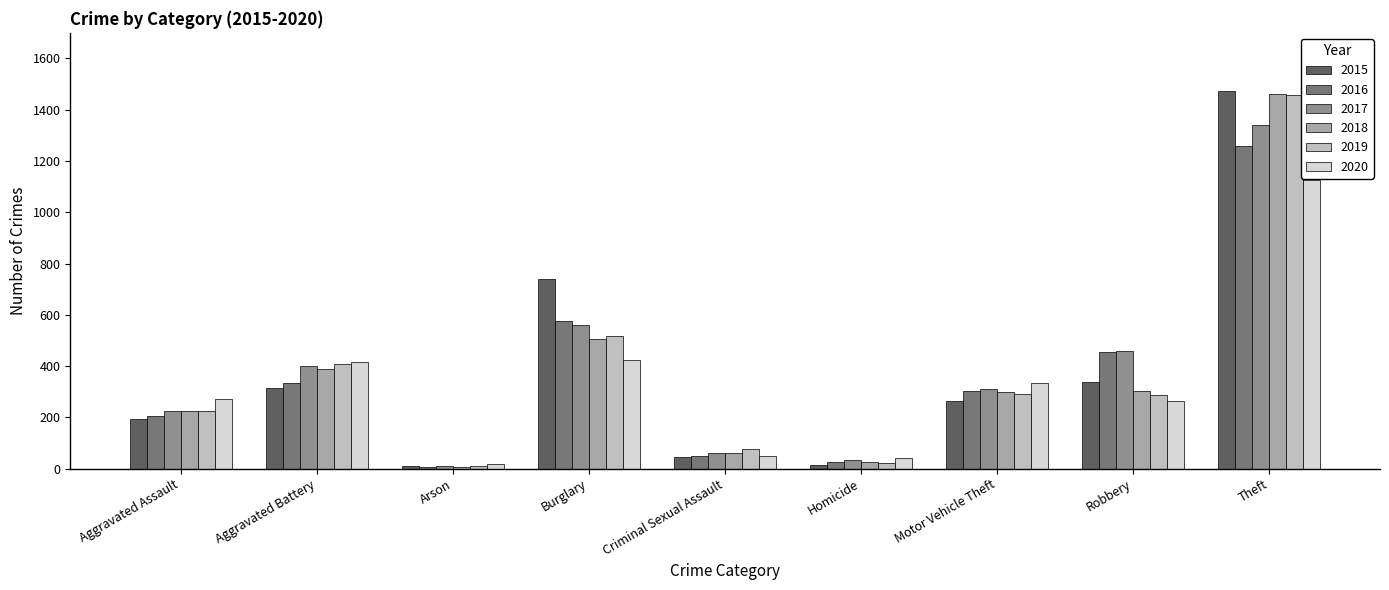

What are all the series names shown in the legend?

2015, 2016, 2017, 2018, 2019, 2020